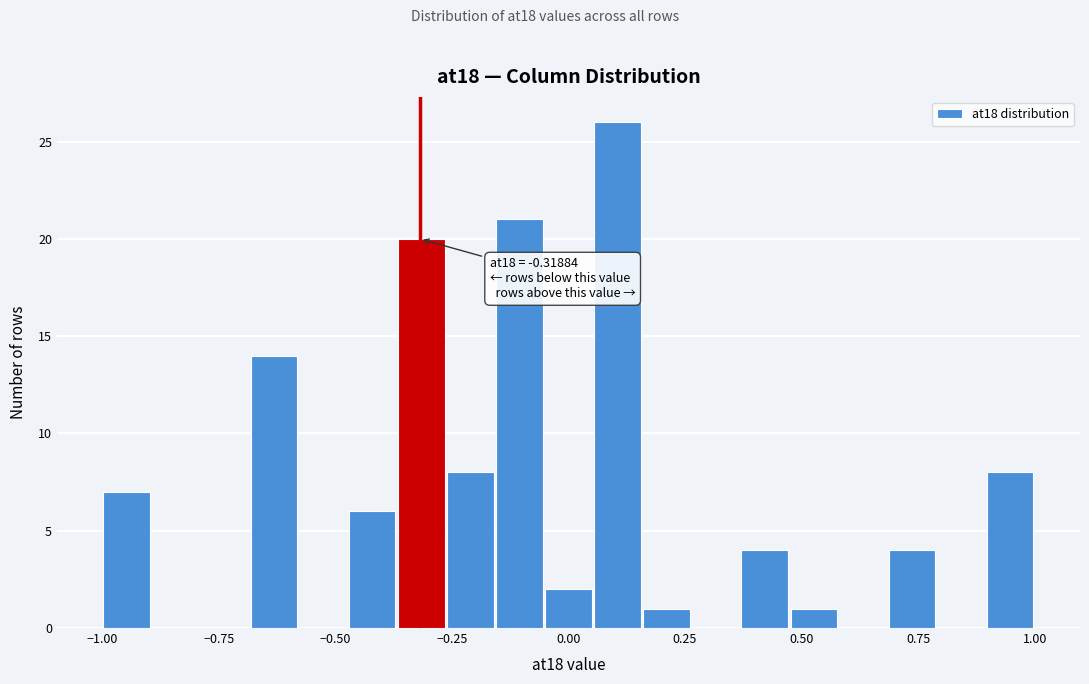

Around what value on the x-axis is the tallest bar? Give the approximate position of its centre, as read against the axis.

0.10